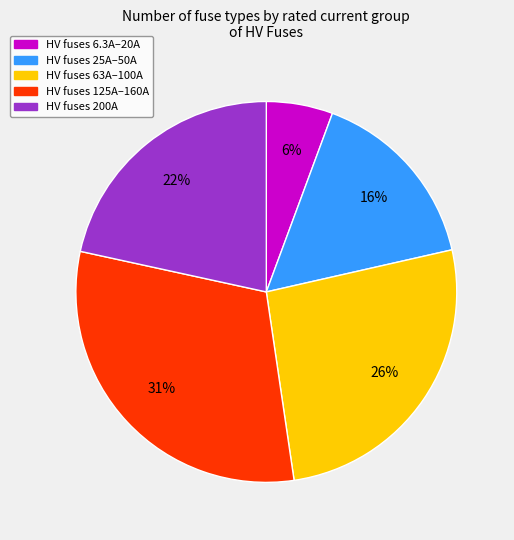

Is there a majority slice in this chart?

No